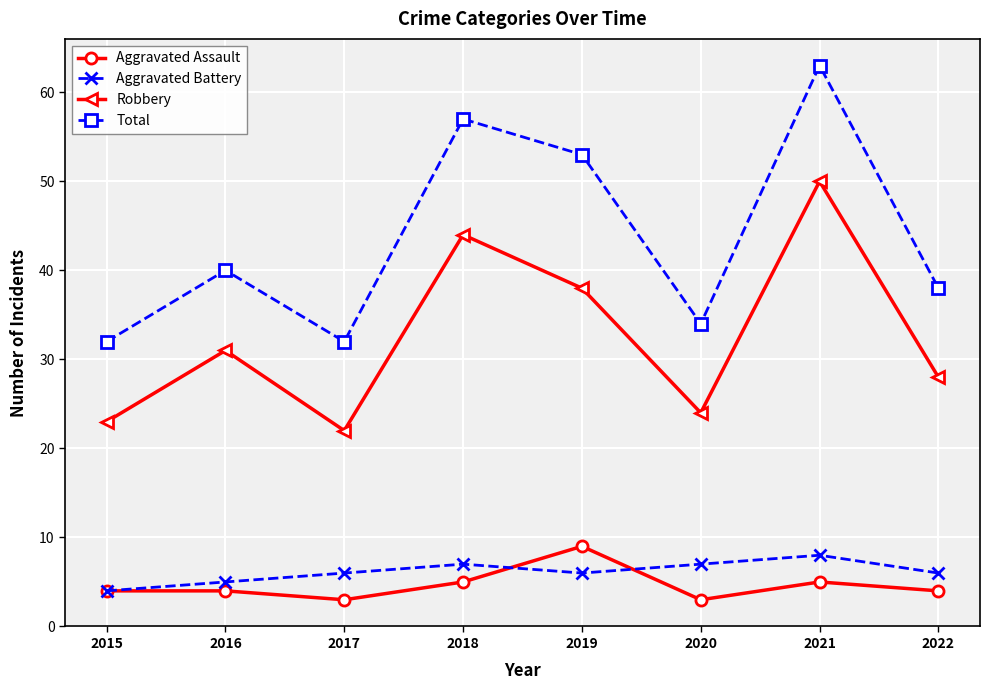

Rank the series by their maximum value, from lowest to highest.

Aggravated Battery, Aggravated Assault, Robbery, Total